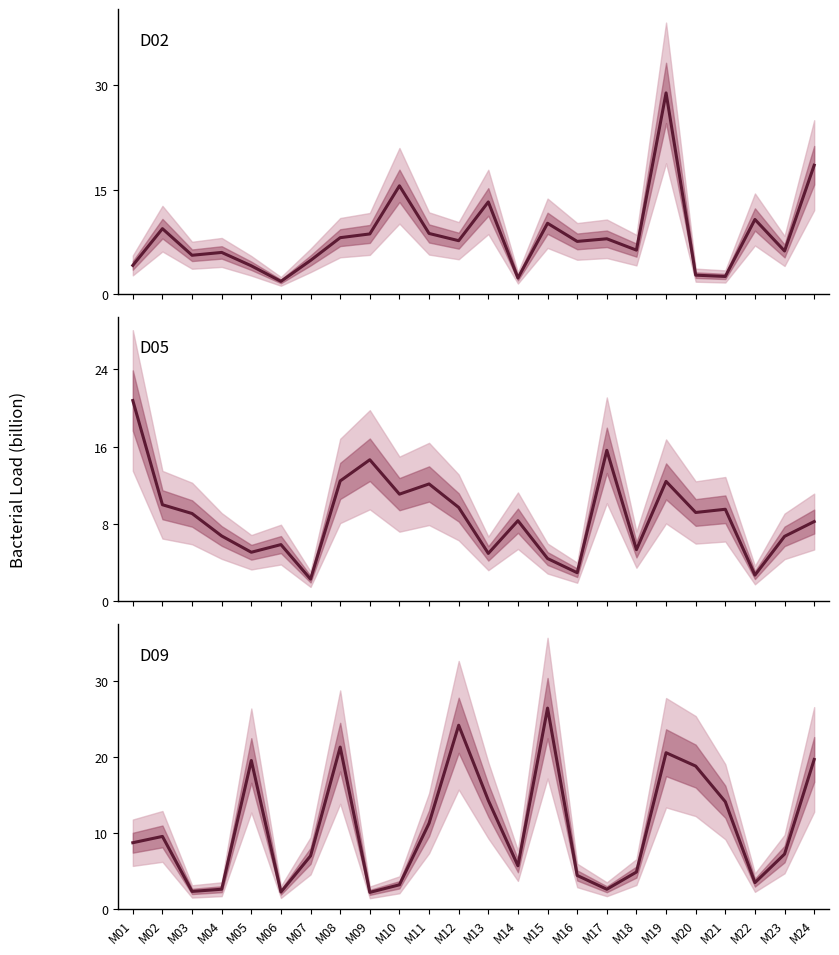

What is the approximate value of D09 at M11?

11.3